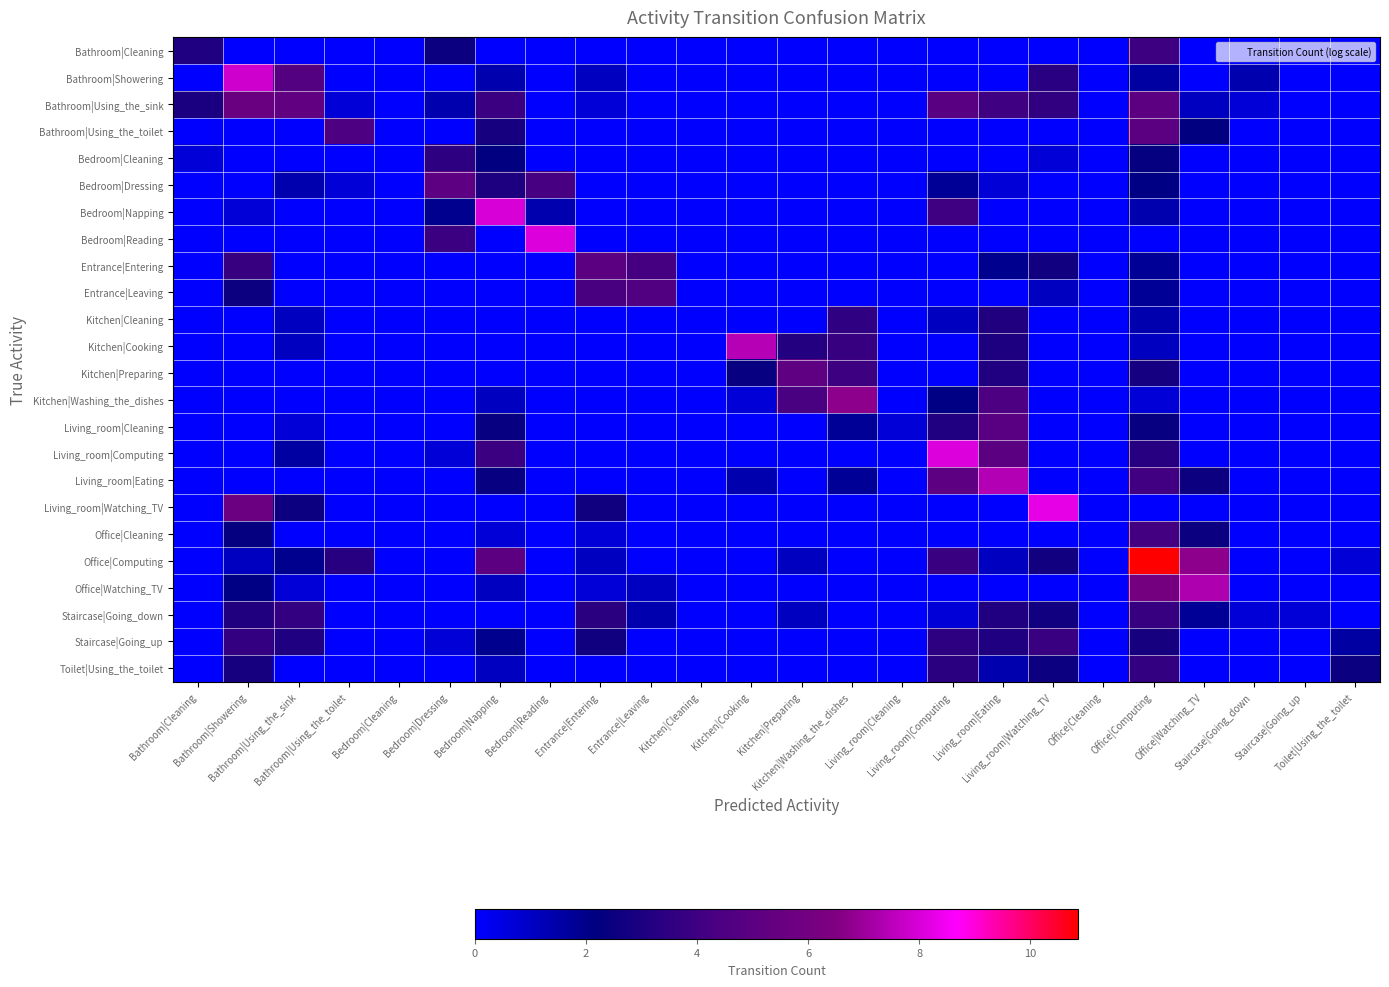

Which series has the widest spread of values?

Office|Computing